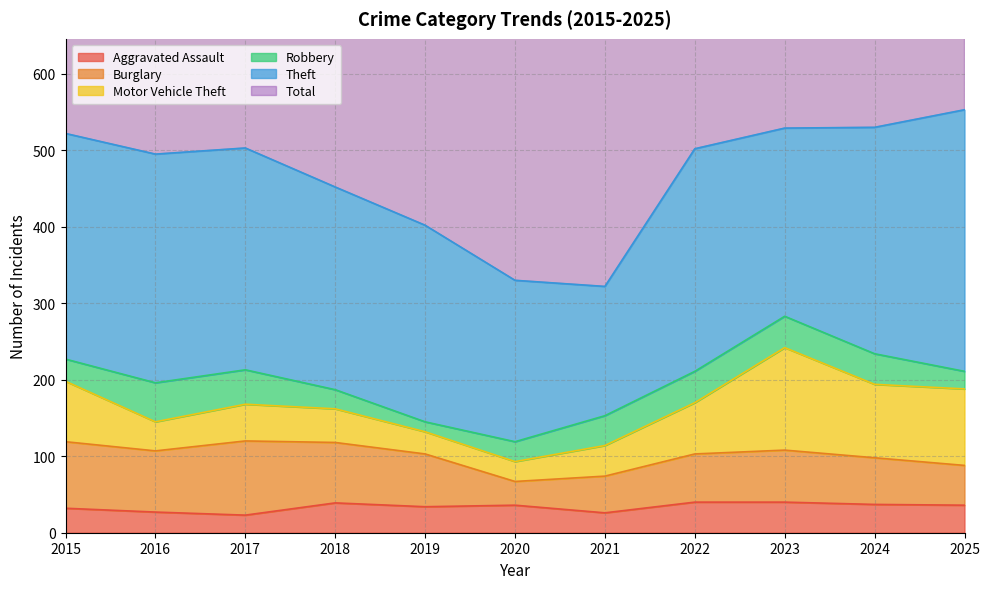

True or false: Robbery has more than 0 interior local peaks.

True